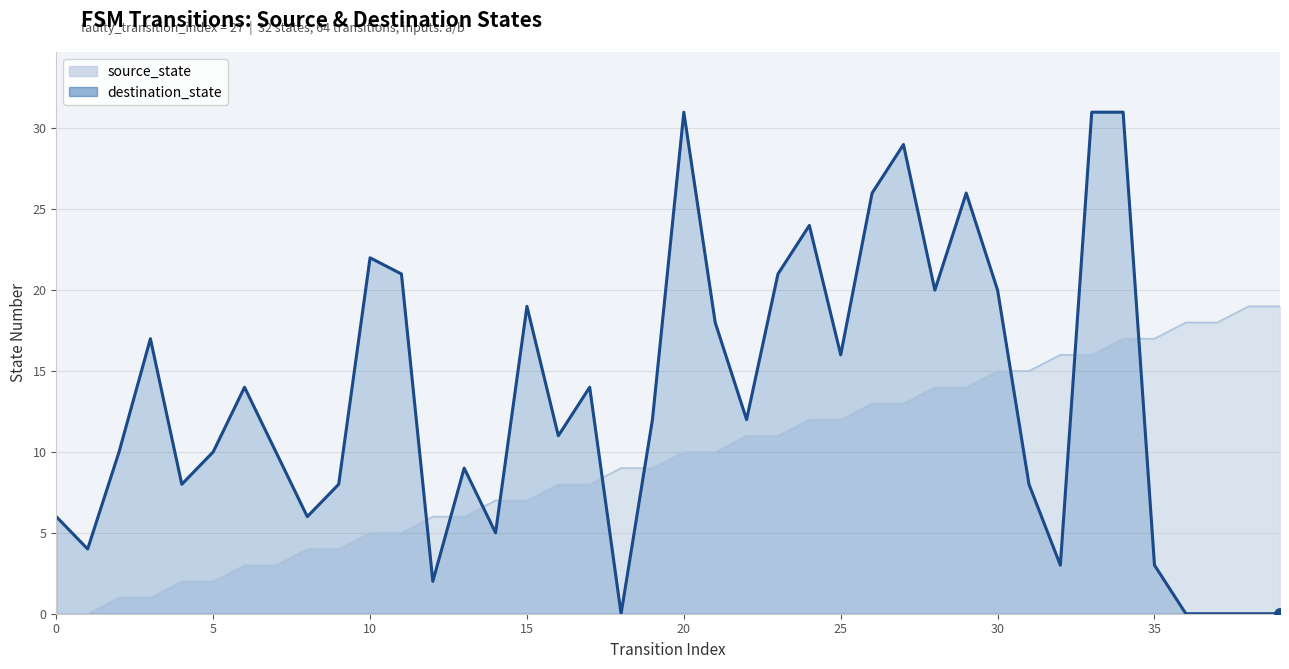

Which series reaches the minimum Y coordinate?

source_state